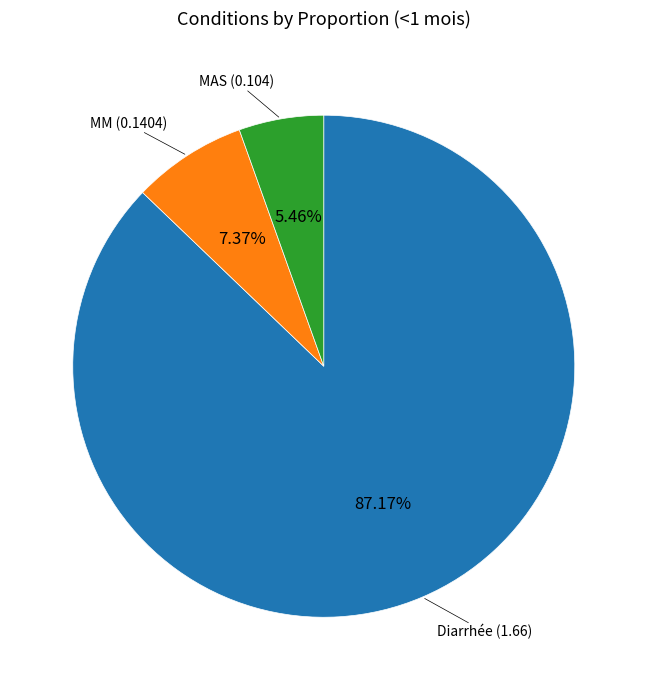

Is there any slice that represents more than half of the pie?

Yes